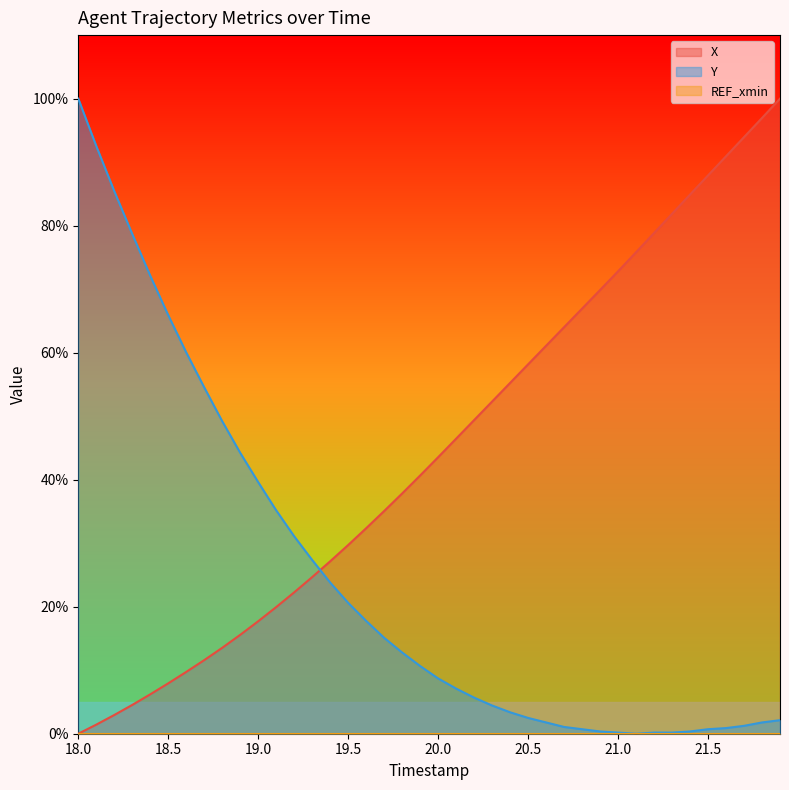

What is the sum of all X values?

1791.8